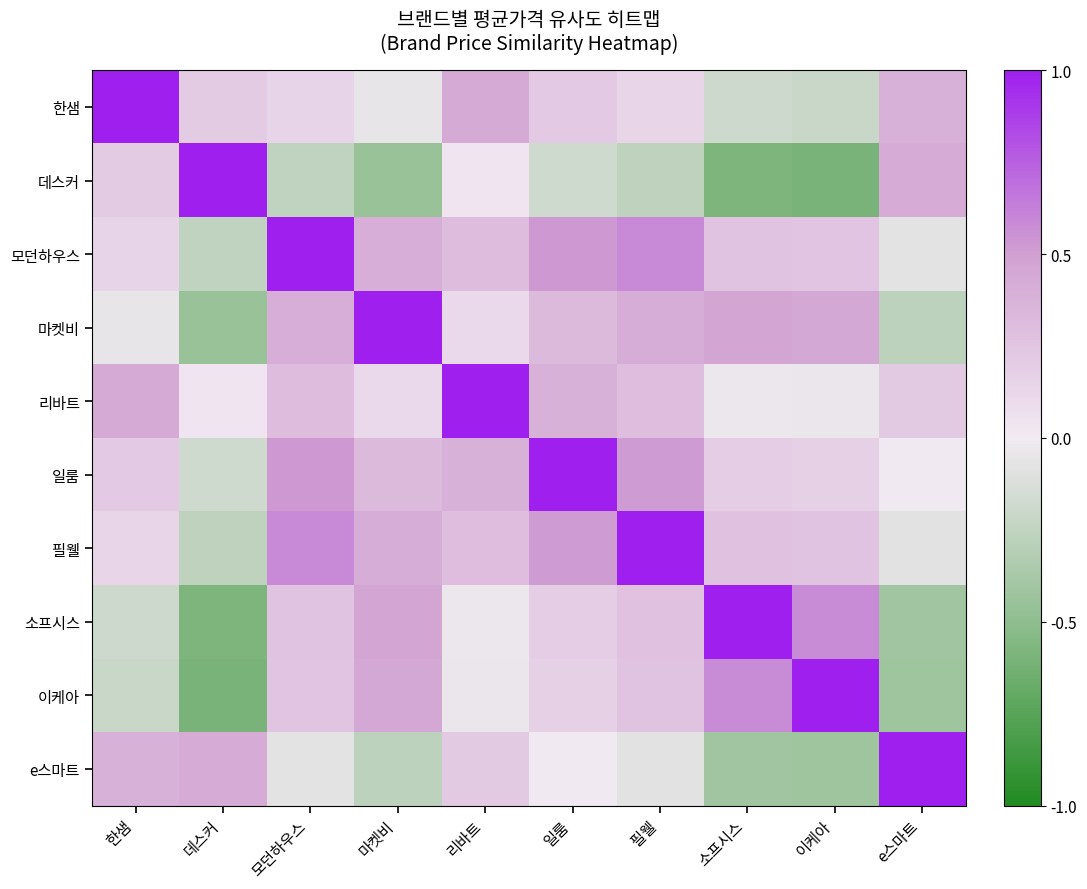

How many distinct data groups are displayed?

10